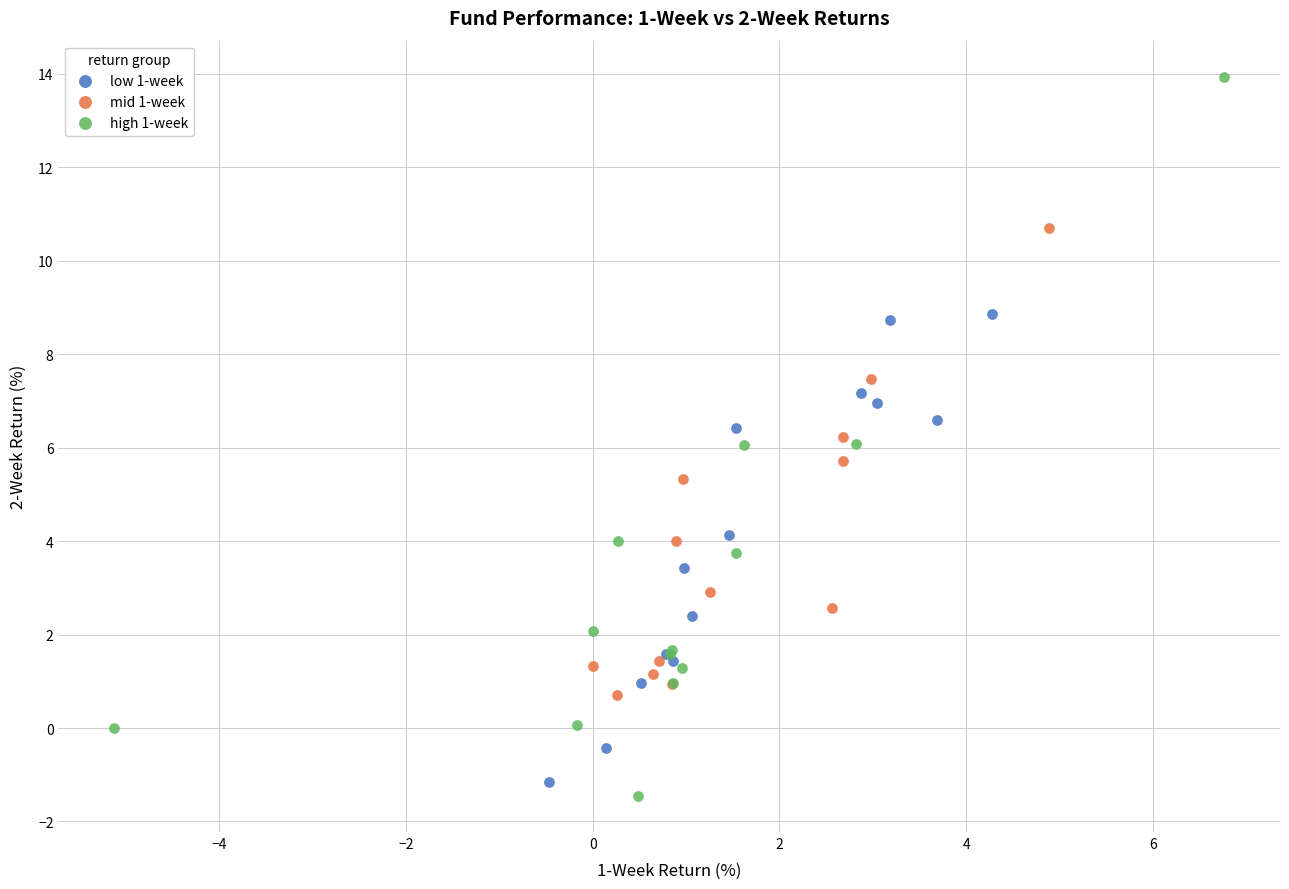

Which series reaches the minimum Y coordinate?

high 1-week